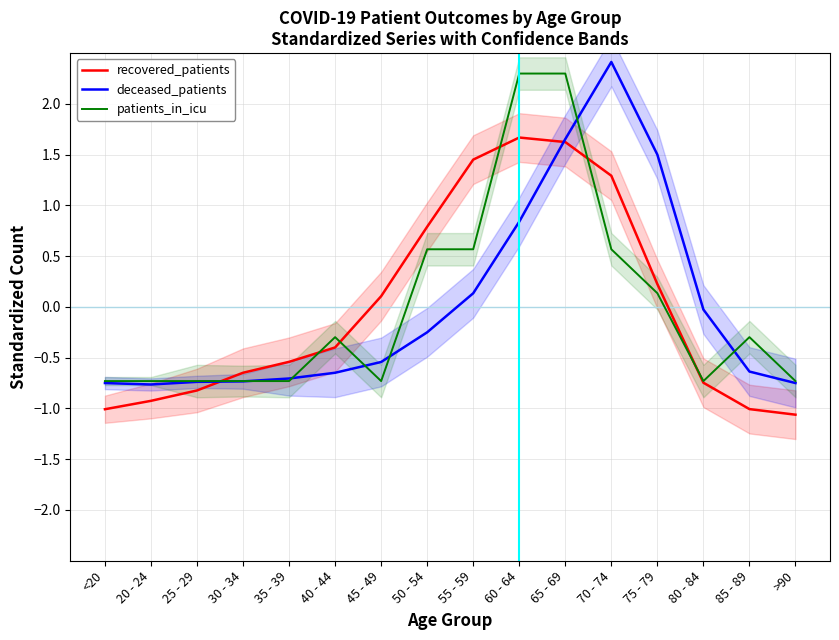

What is the value of the recovered_patients point at the 11th from the left?

1.6